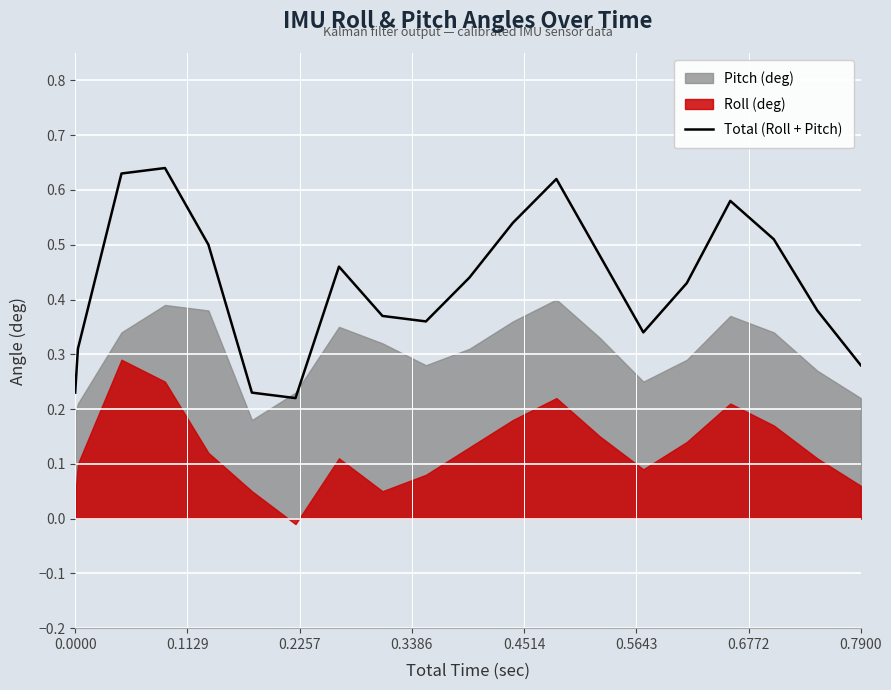

How many points are higher than both their immediate neighbors (excluding endpoints)?

4